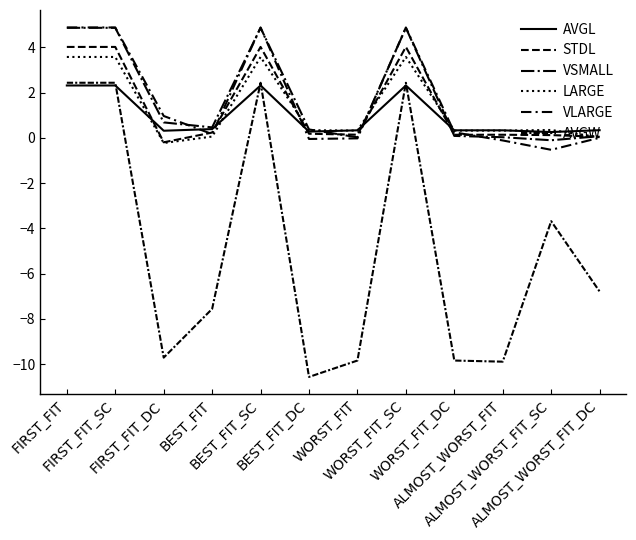

After their last crossing, which series has the higher values: AVGL or STDL?

AVGL